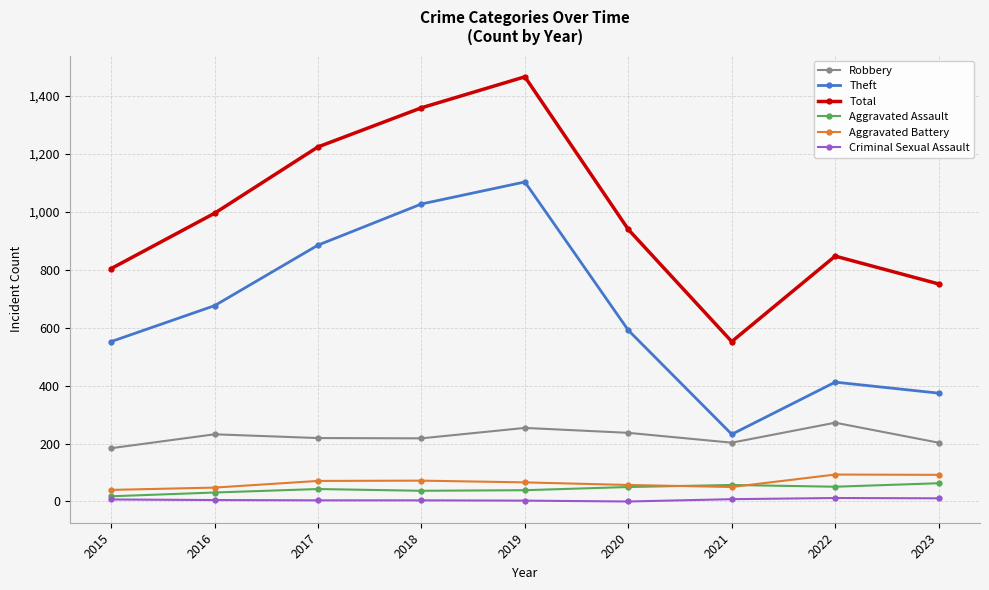

True or false: Robbery has a value of 219 at 2017.

True